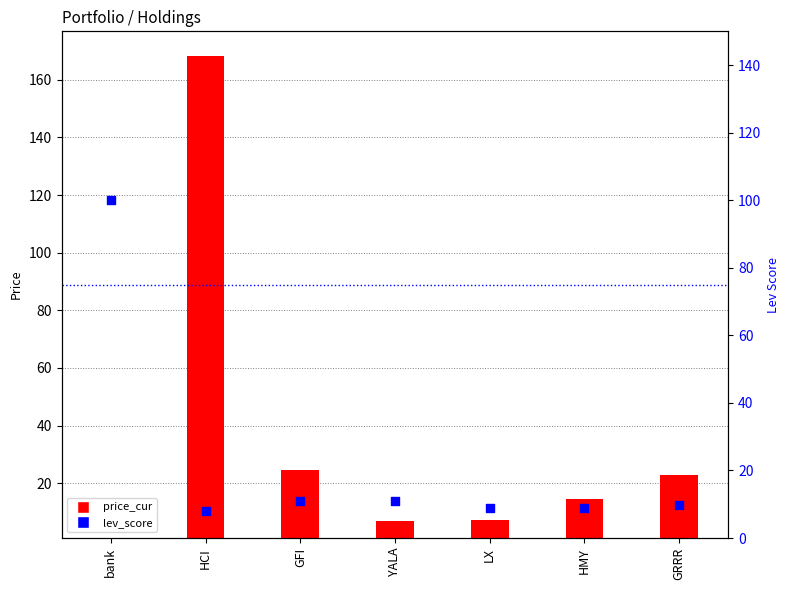

Between GRRR and bank, which is larger?

bank